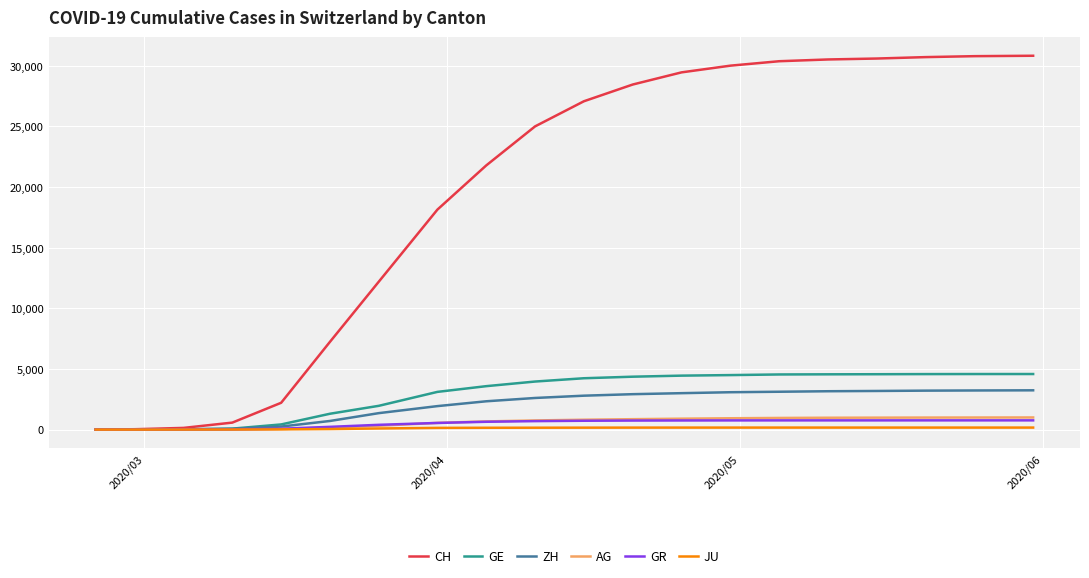

What is the maximum value shown in the chart?

30828